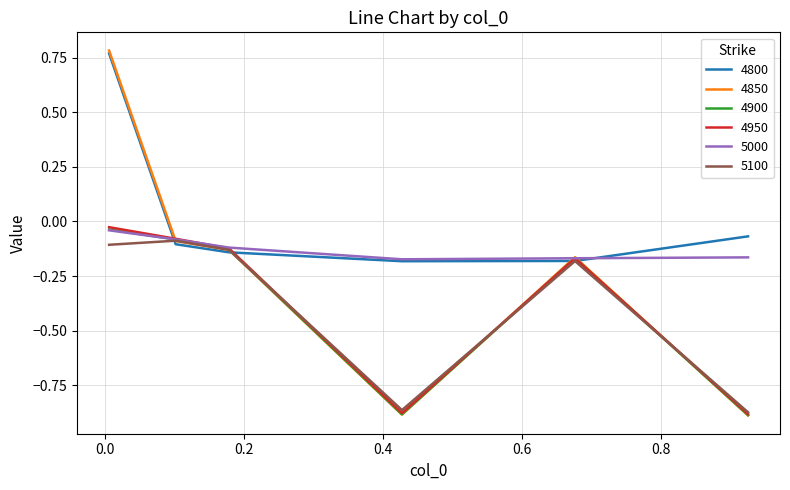

How many values in the 4850 series exceed 0?

1